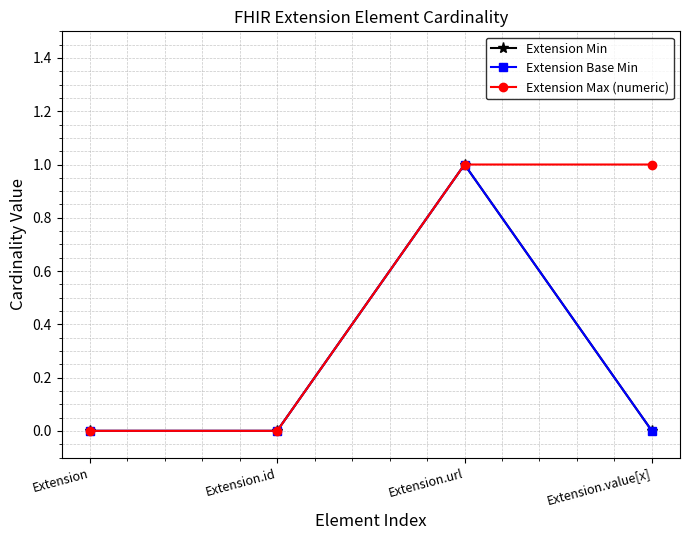

Which category has the highest value in the Extension Max (numeric) series?

Extension.url